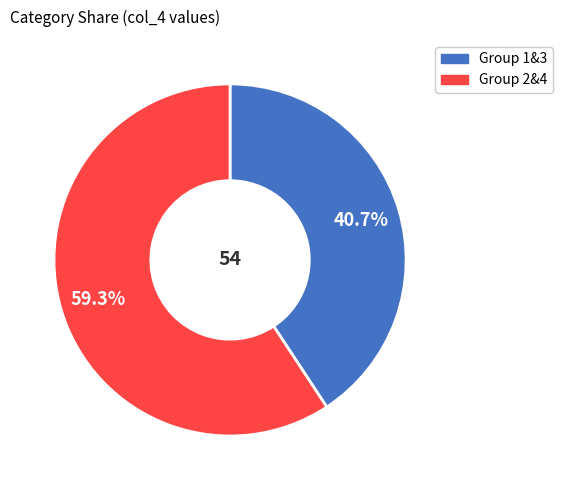

Is there a majority slice in this chart?

Yes